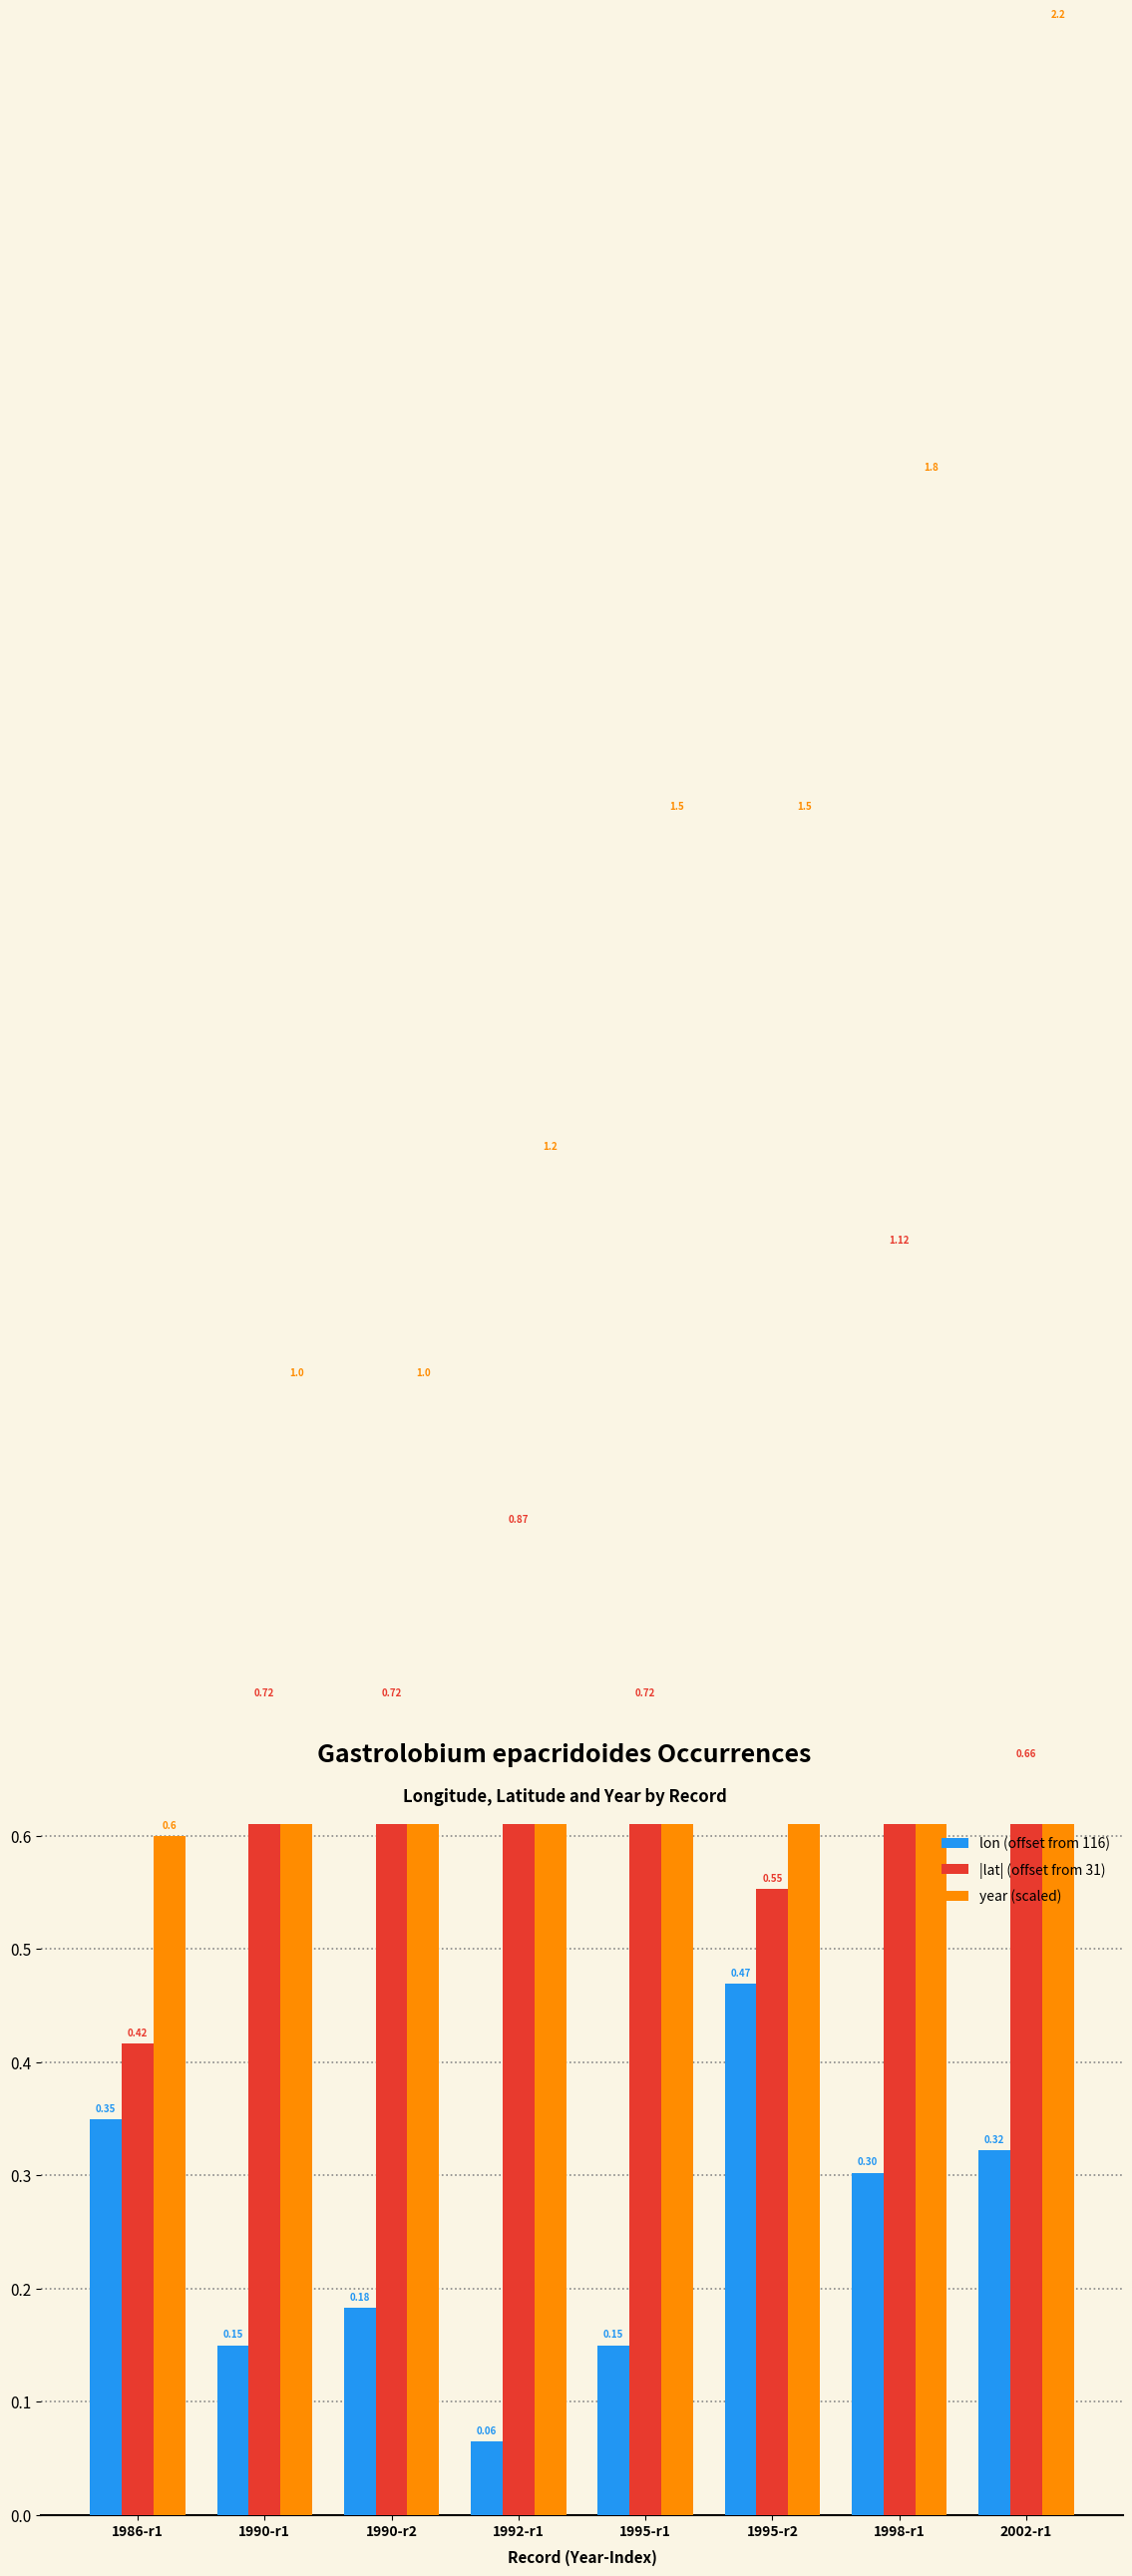

What is the label of the 2nd bar from the left?

1990-r1